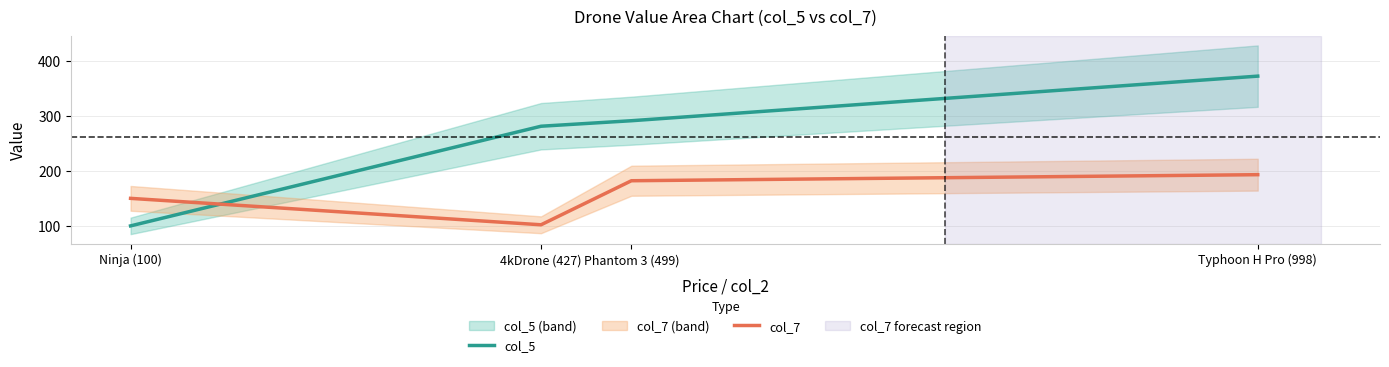

Which series has the largest total across all categories?

col_5